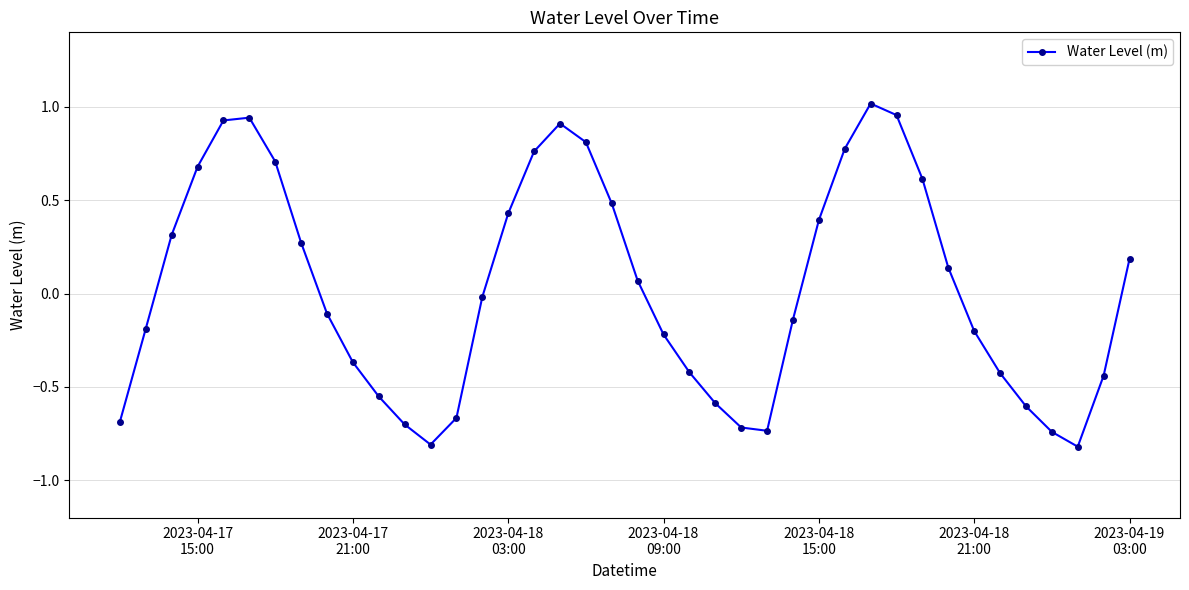

What is the difference between the second highest and minimum values?

1.8